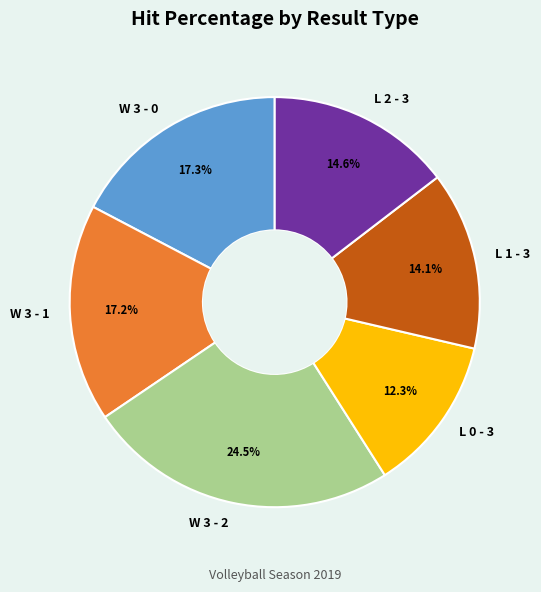

True or false: W 3 - 1 accounts for 6% of the total.

False